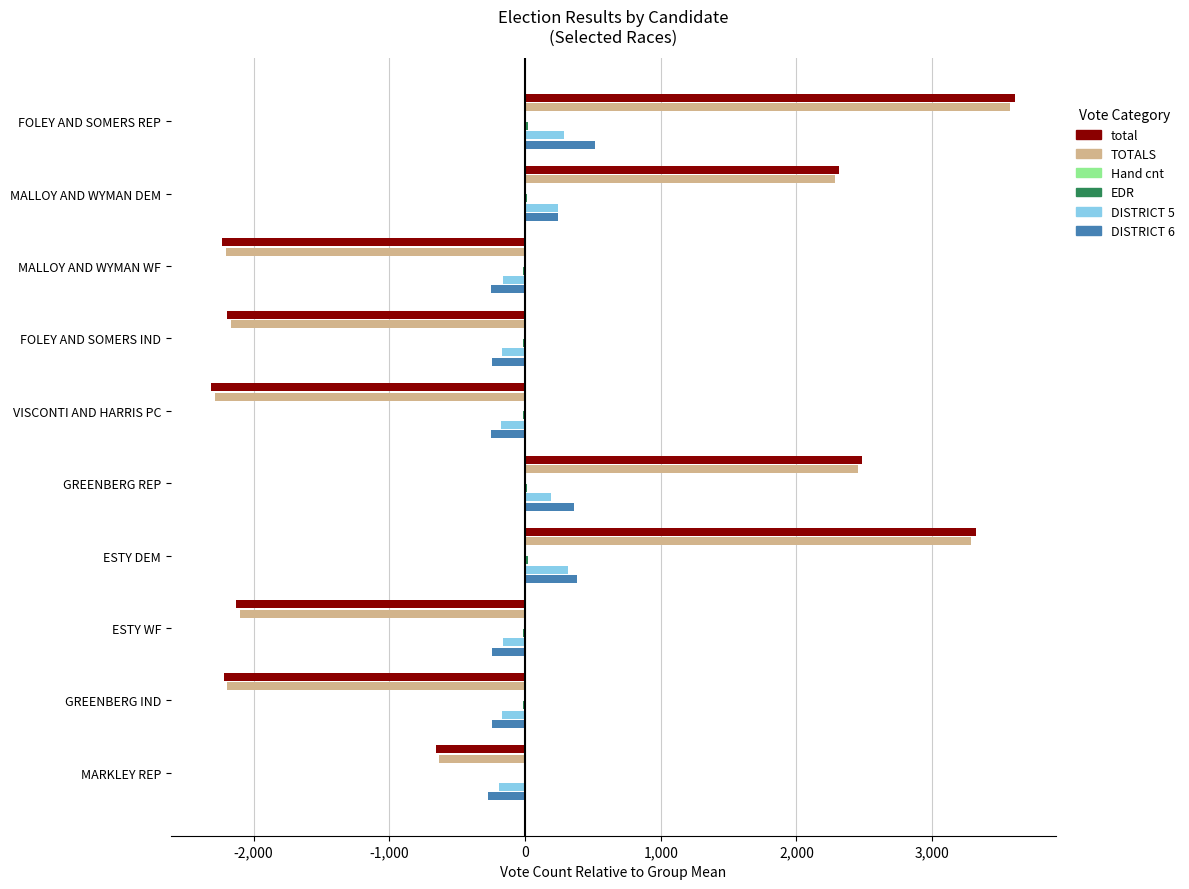

What is the maximum value shown in the chart?

3613.9